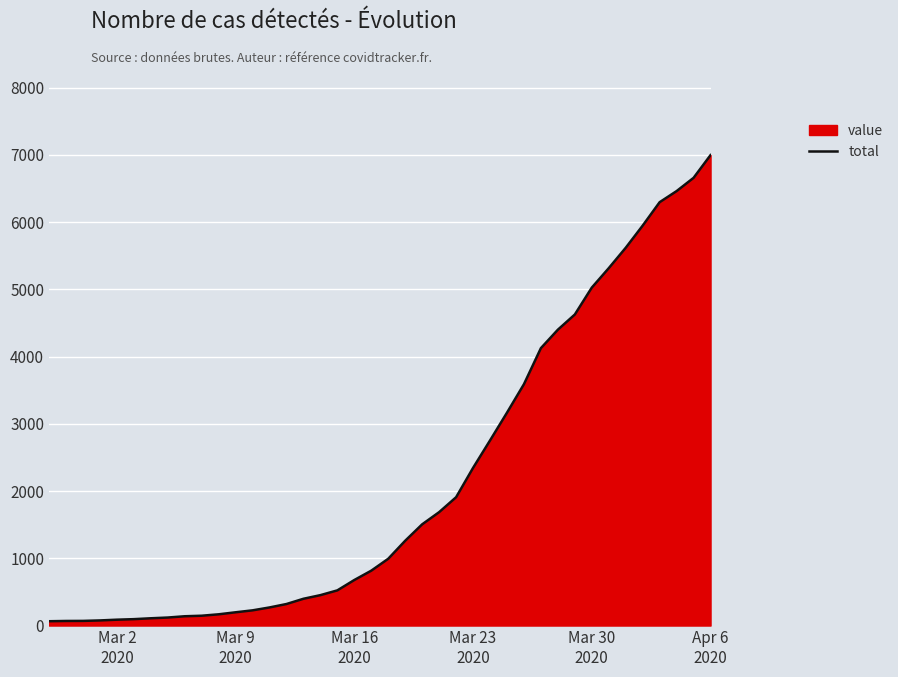

Count the number of data series in this chart.

1